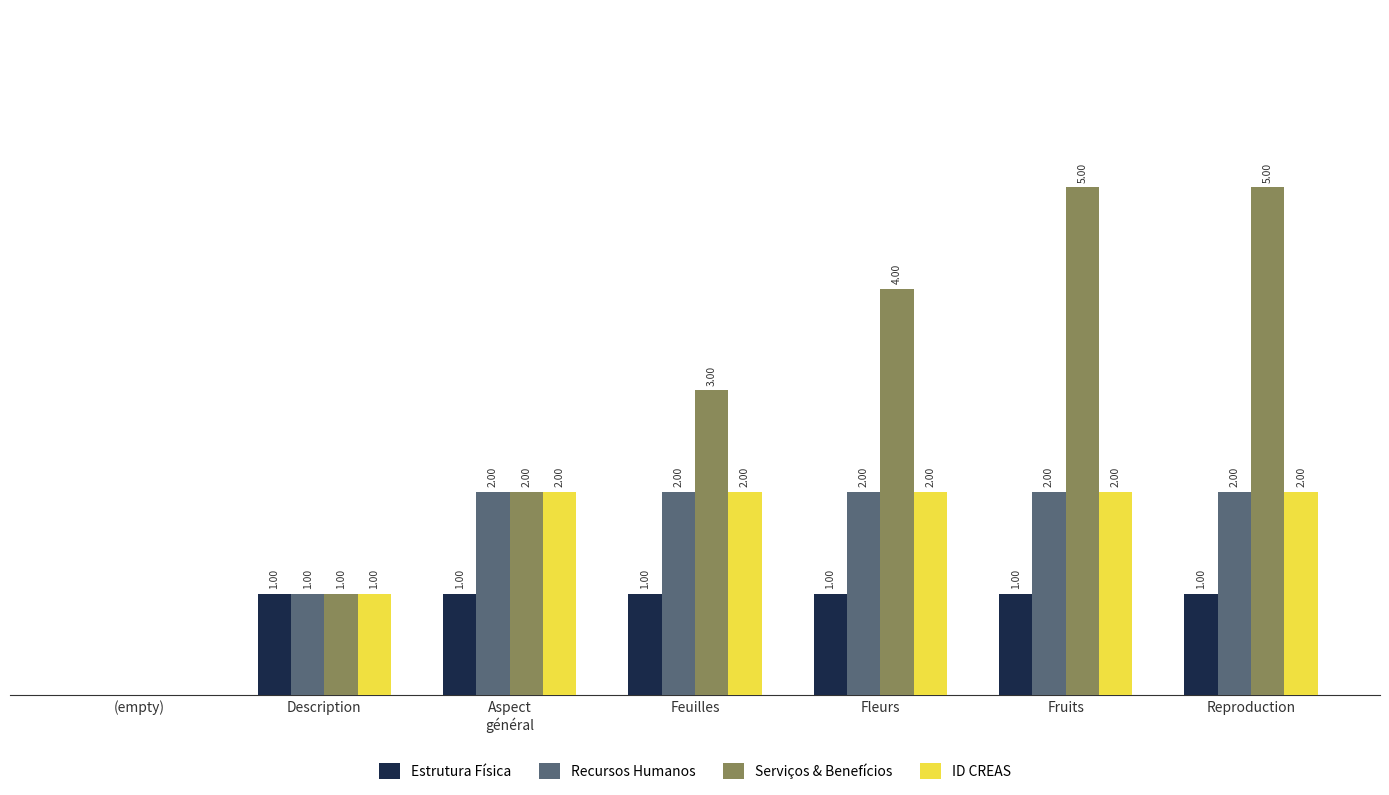

Where is Recursos Humanos nearest to the value 1?

Description